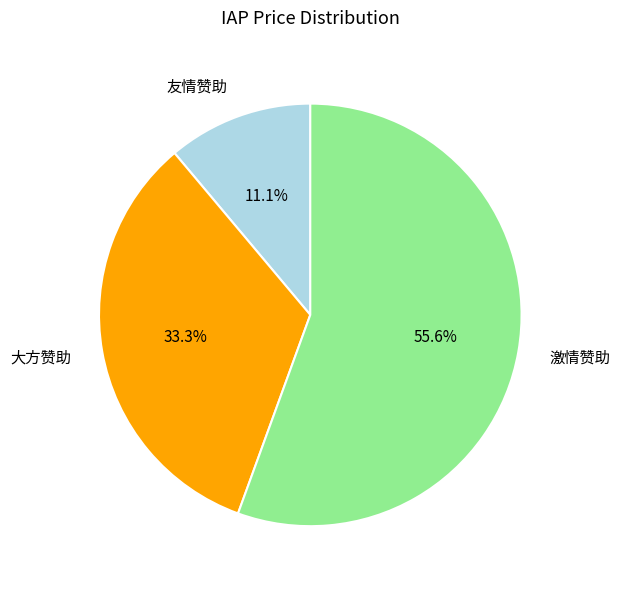

Approximately how many times larger is the value at 大方赞助 compared to 友情赞助?

3.0